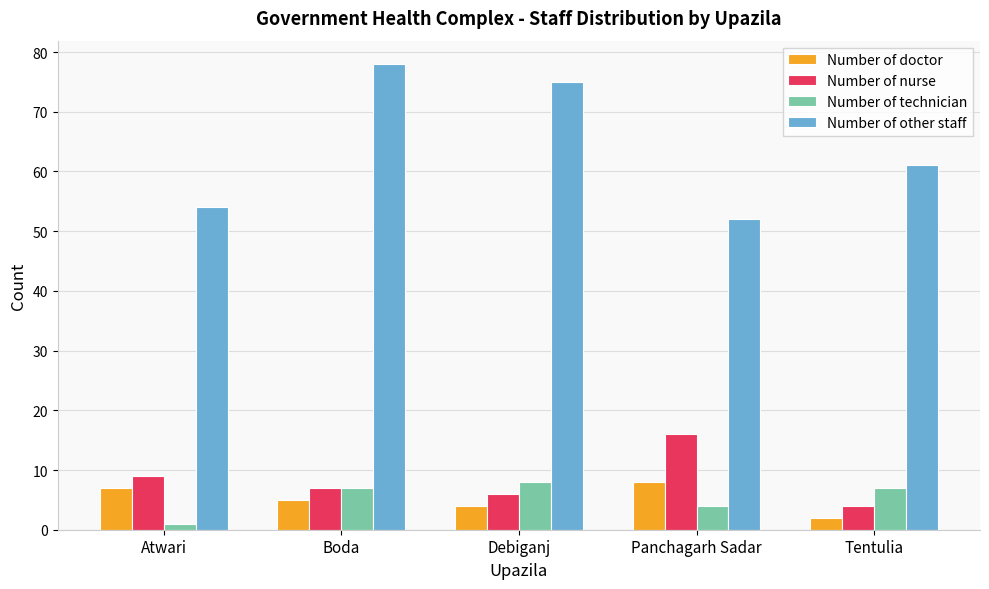

How many data points does each series have?

5